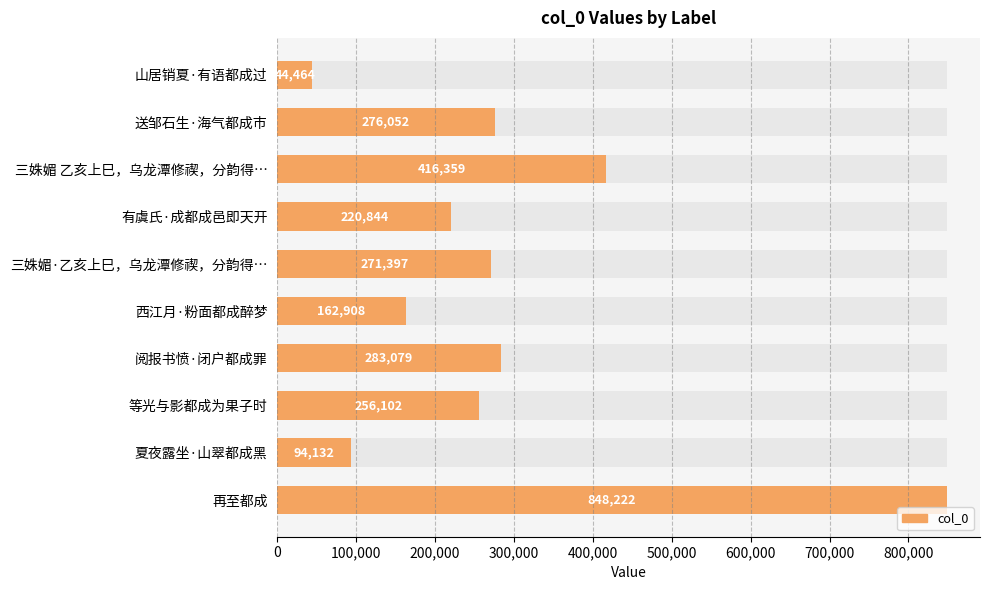

Count the number of data series in this chart.

1